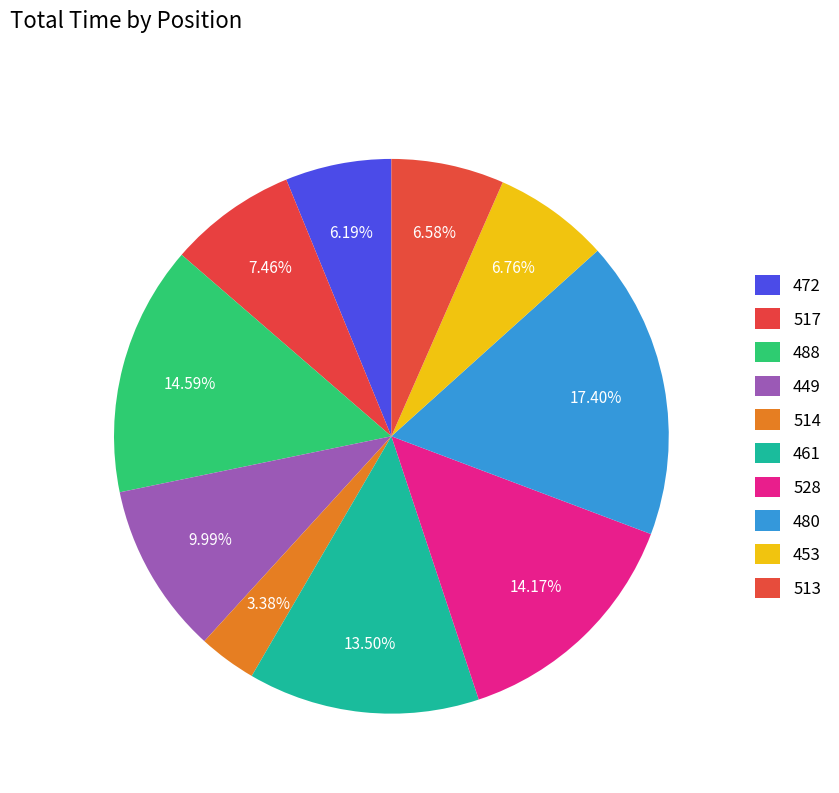

What percentage is the 513 slice, to the nearest percent?

7%